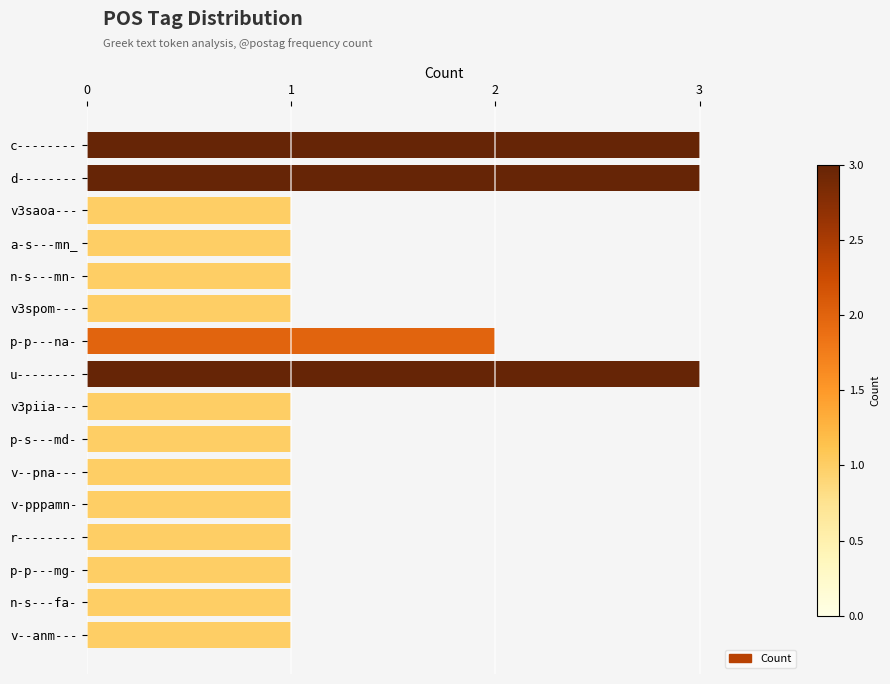

What is the sum of all values?

23